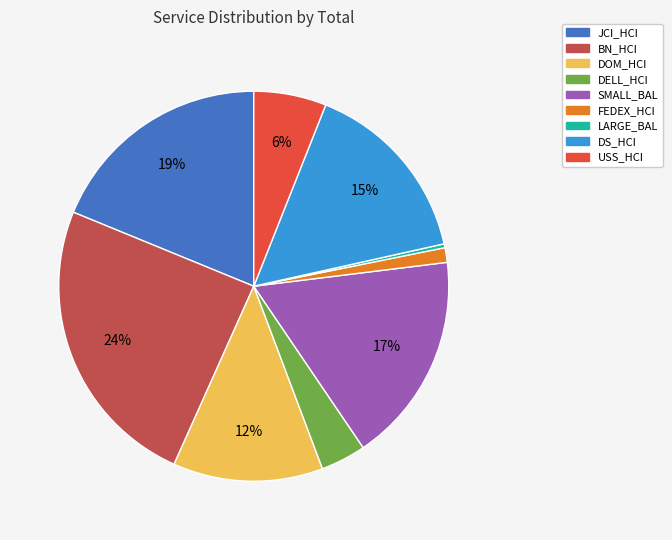

What is the ratio of the value at SMALL_BAL to the value at DS_HCI?

1.1